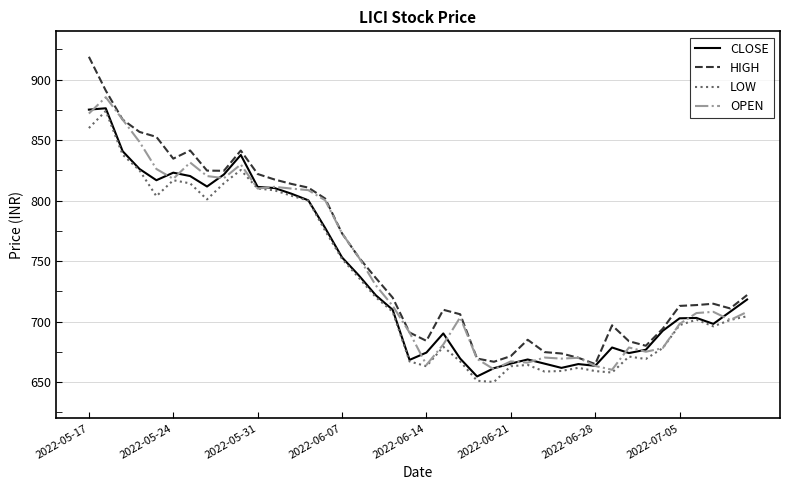

Which series has the largest range (max minus min)?

HIGH